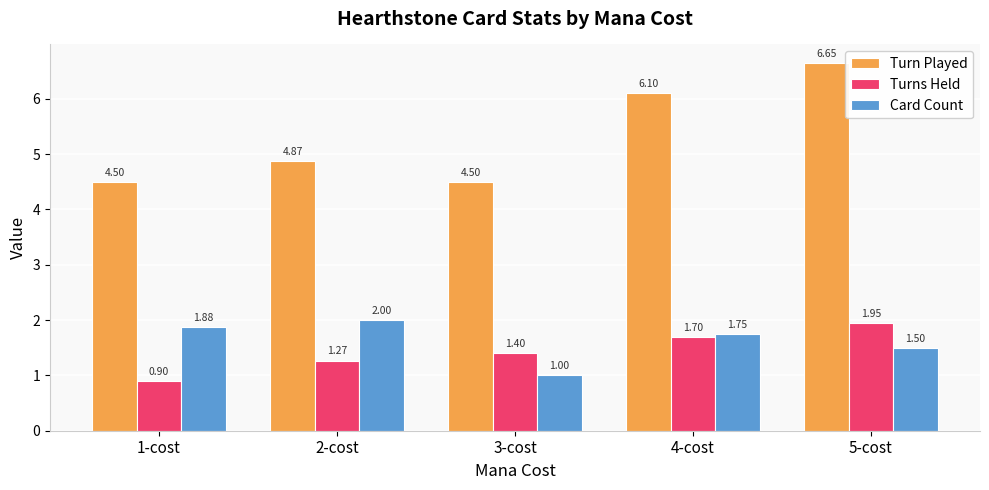

Which series has the largest range (max minus min)?

Turn Played